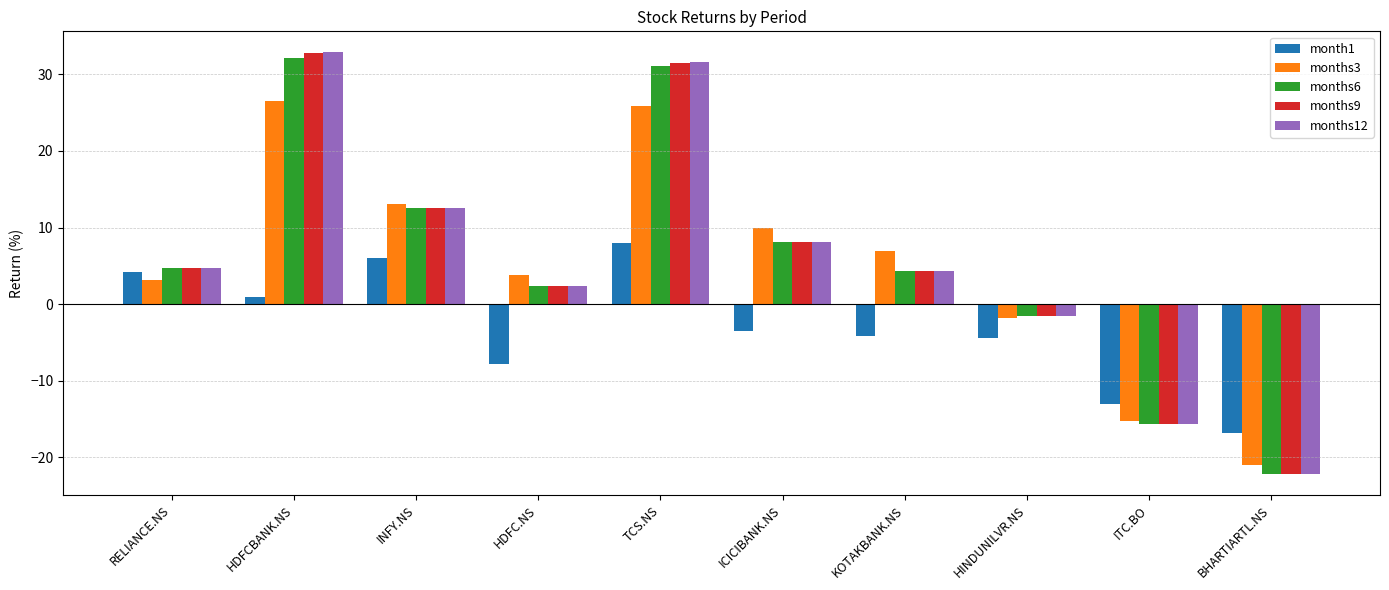

What is the value of the month1 bar at the 2nd from the left?

0.9